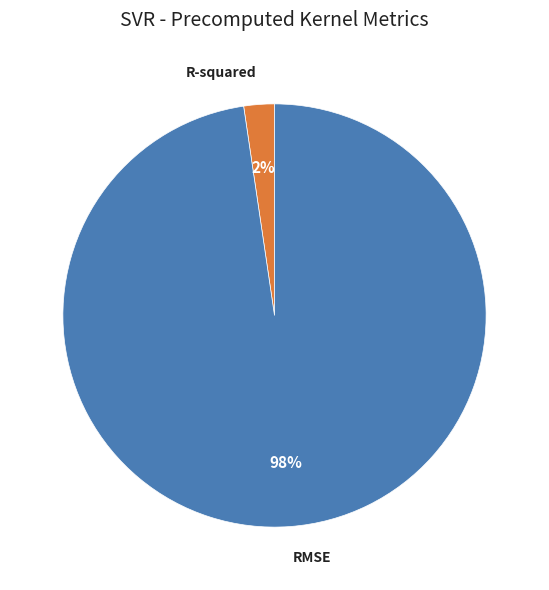

Is the sum of R-squared and RMSE greater than half?

Yes